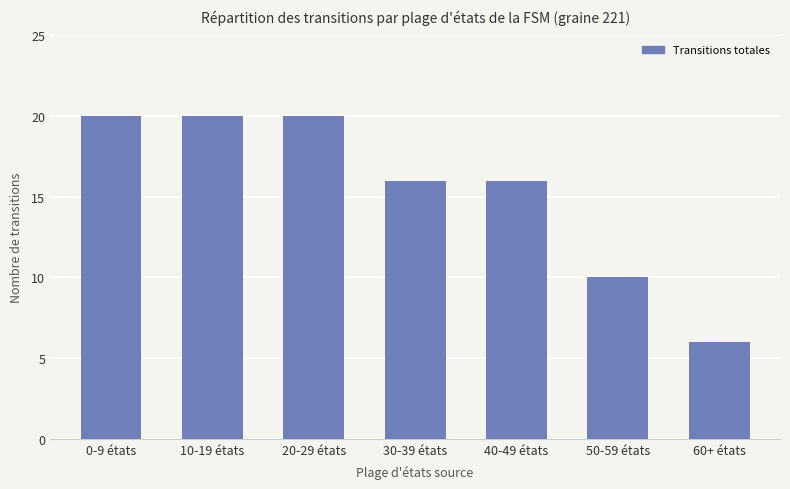

Reading left to right, list all the values displayed in this chart.

20	20	20	16	16	10	6